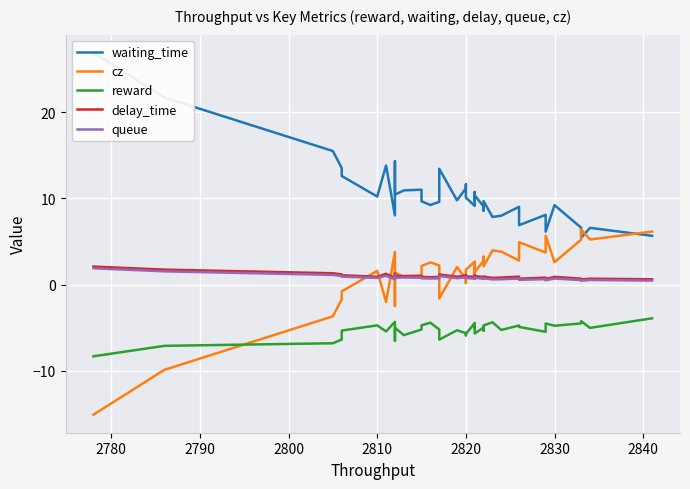

How many interior local valleys does the reward series have?

12